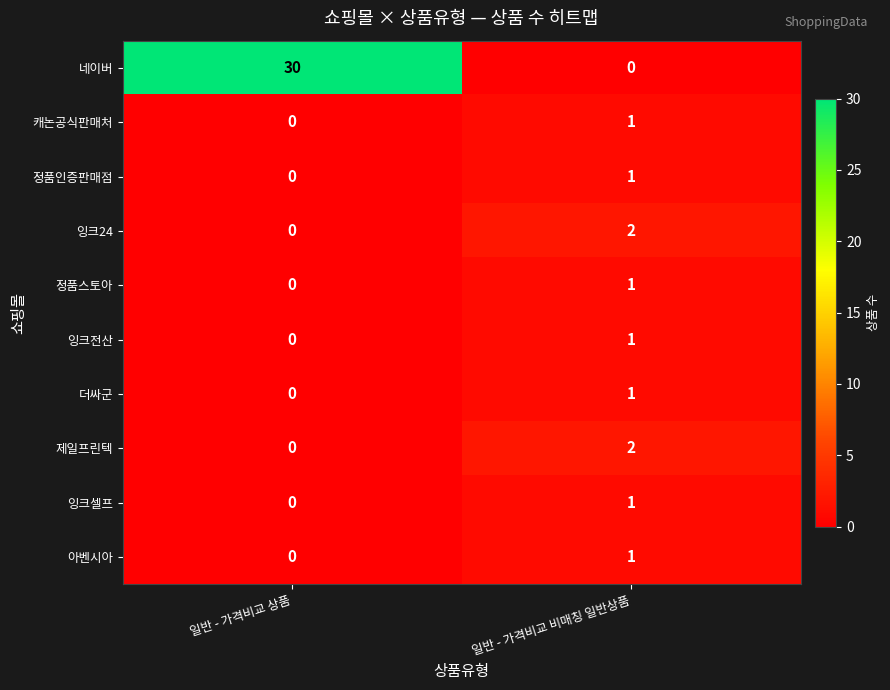

Reading right to left, transcribe all the data shown in this chart.

네이버: 0	30
캐논공식판매처: 1	0
정품인증판매점: 1	0
잉크24: 2	0
정품스토아: 1	0
잉크전산: 1	0
더싸군: 1	0
제일프린텍: 2	0
잉크셀프: 1	0
아벤시아: 1	0